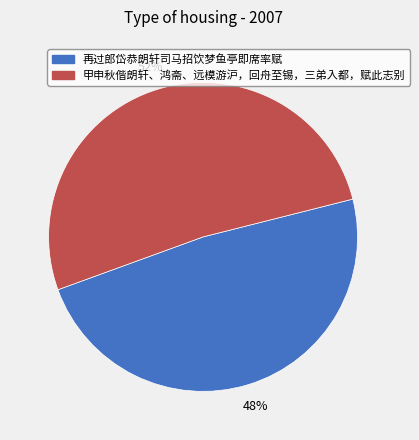

To the nearest percent, what is the combined percentage of 再过郎岱恭朗轩司马招饮梦鱼亭即席率赋 and 甲申秋偕朗轩、鸿斋、远模游沪，回舟至锡，三弟入都，赋此志别?

100%